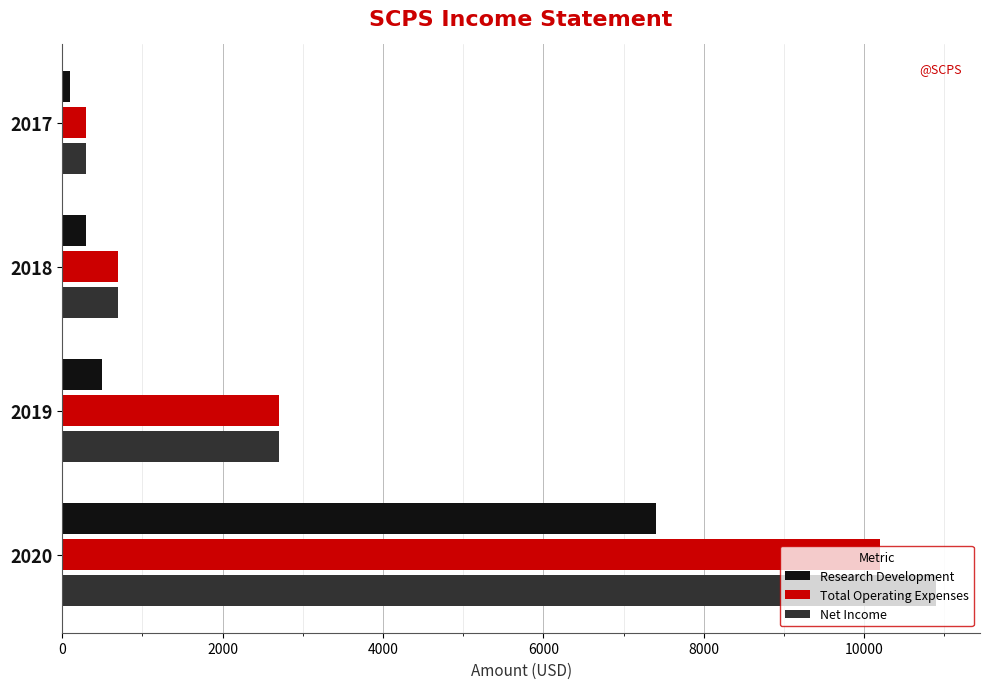

What are all the series names shown in the legend?

Research Development, Total Operating Expenses, Net Income